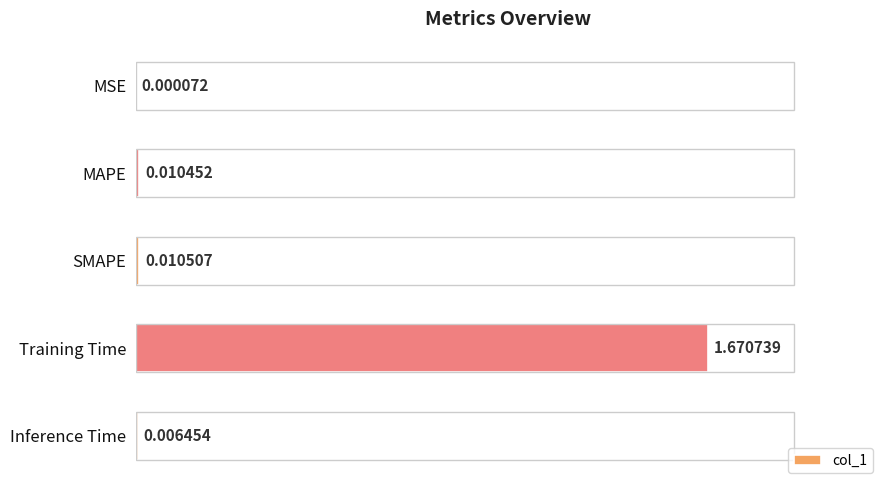

What is the change in value from MAPE to Training Time?

+1.7